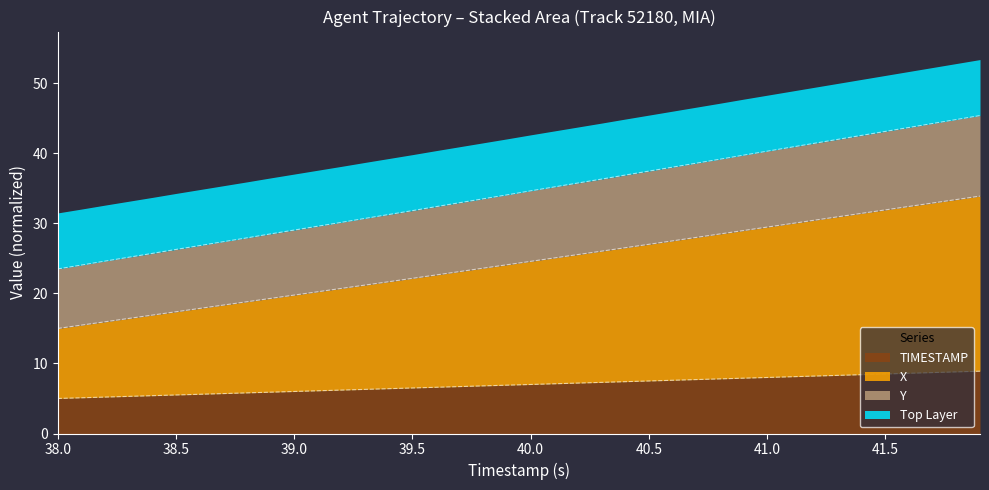

What is the smallest value displayed?

5.0